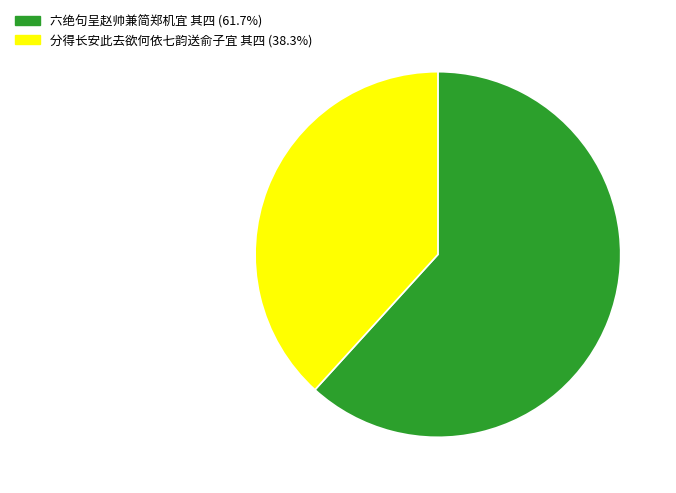

How many segments does this pie chart have?

2